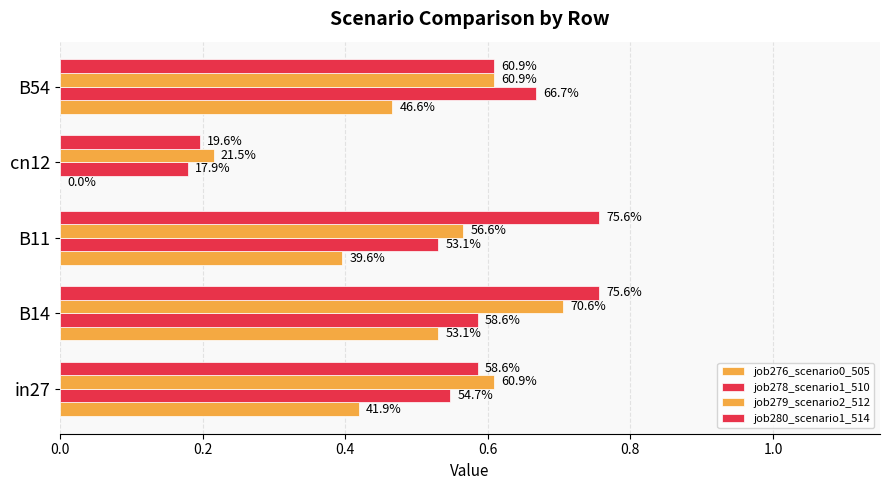

List the series in order of their overall mean, highest first.

job280_scenario1_514, job279_scenario2_512, job278_scenario1_510, job276_scenario0_505